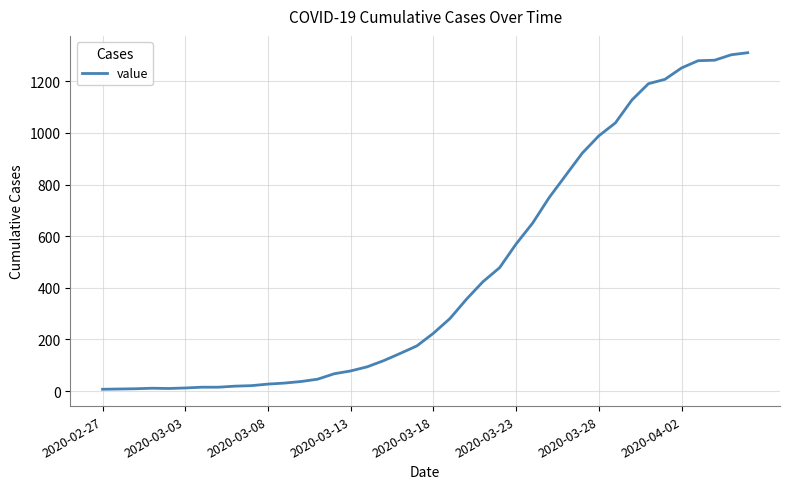

What is the difference between the maximum and minimum values?

1304